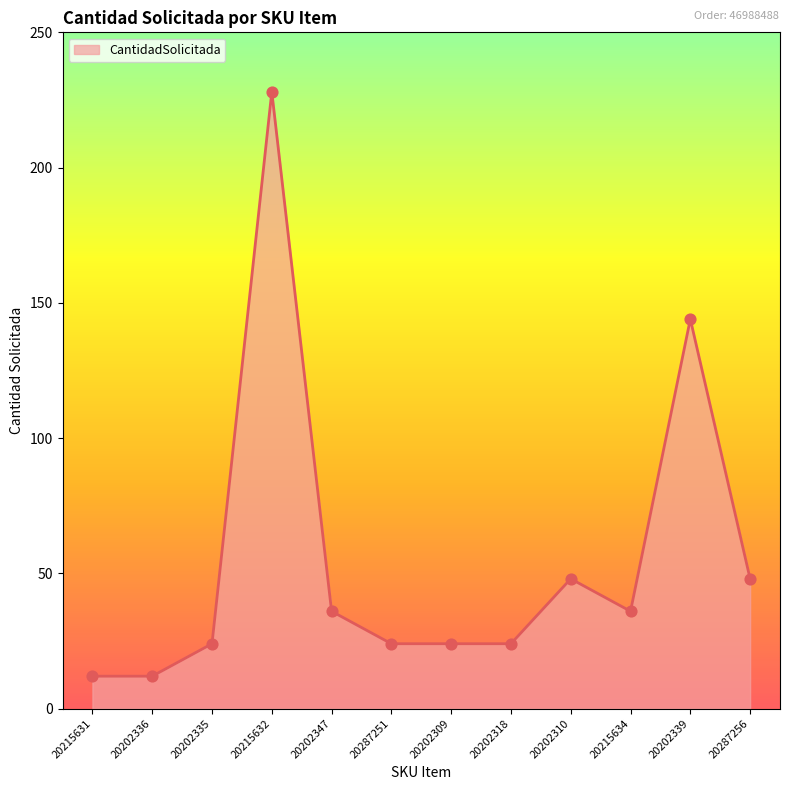

What is the change in value from 20202309 to 20202310?

+24